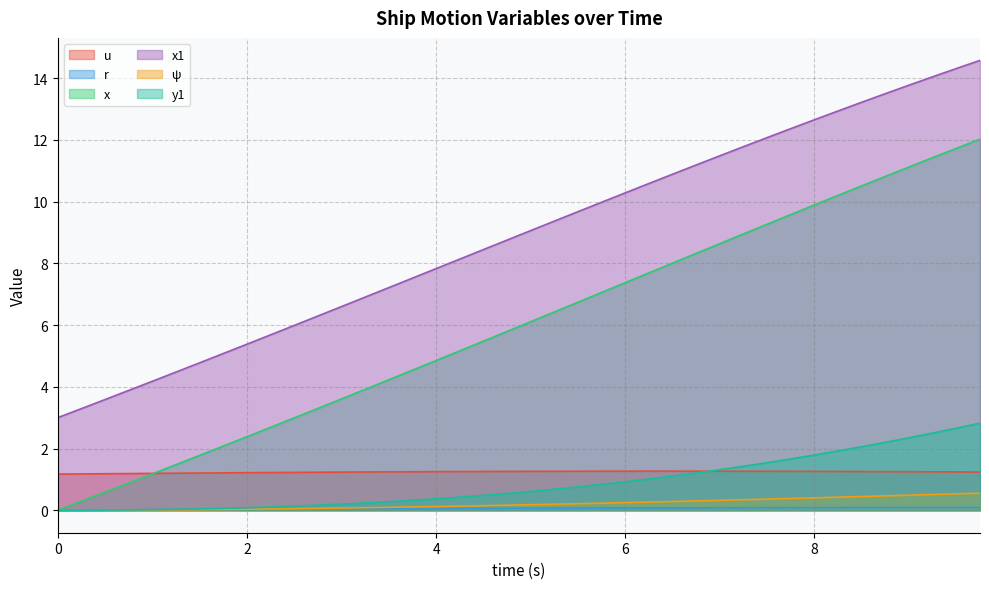

True or false: y1 and u cross at least once.

True